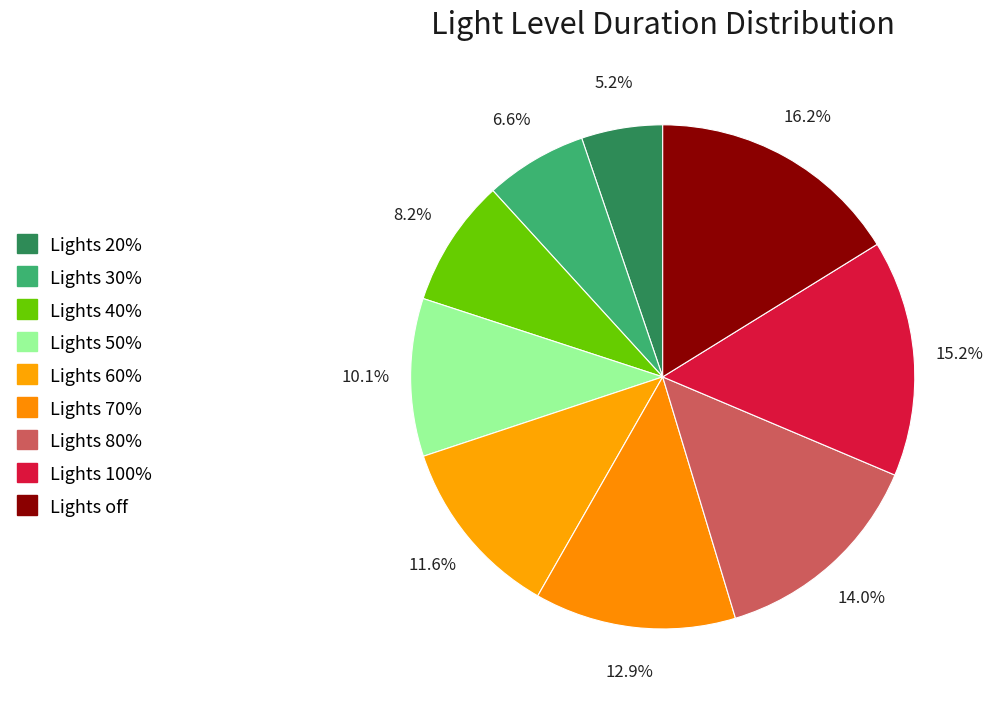

True or false: Lights 30% accounts for 7% of the total.

True